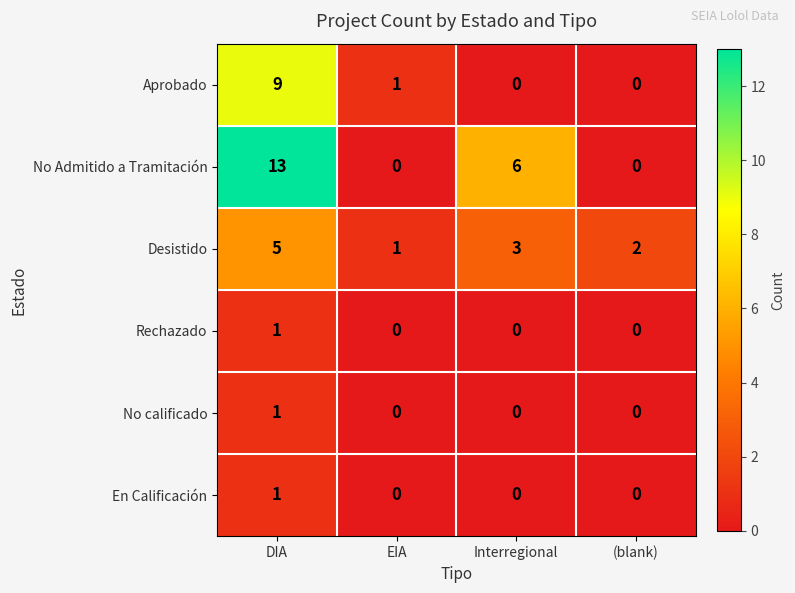

True or false: Aprobado has a value of 2 at EIA.

False